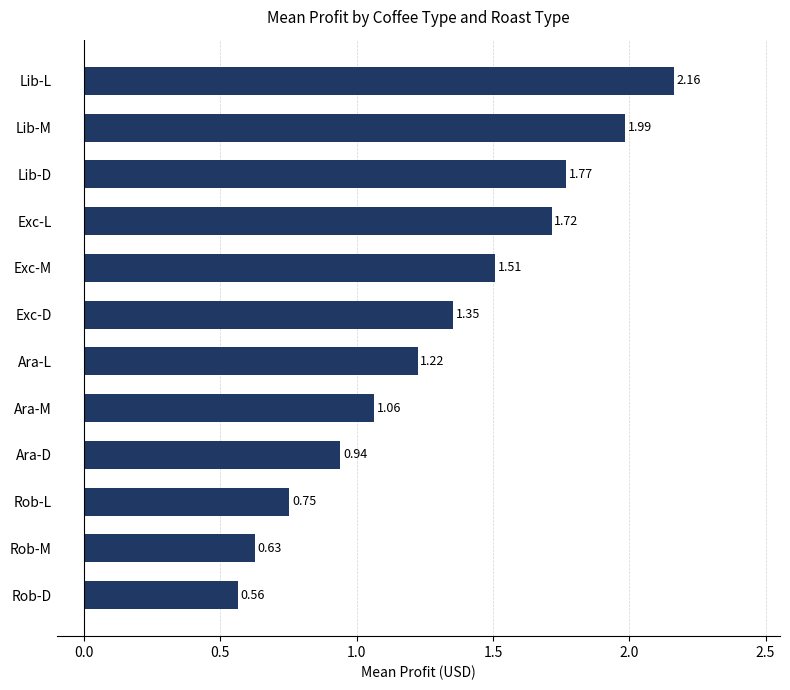

Which has a higher value, Ara-D or Lib-L?

Lib-L